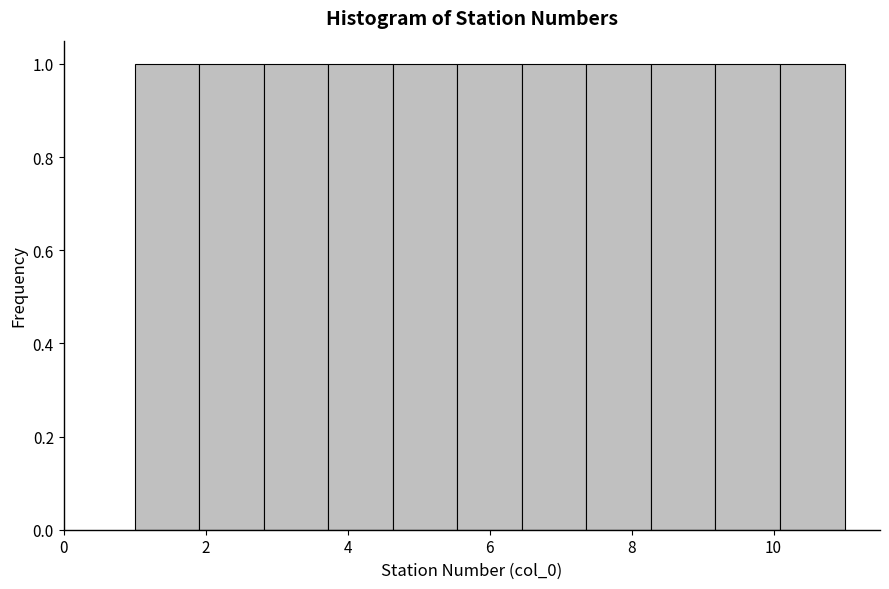

How tall is the bar that spans 6.4 to 7.4 on the x-axis? Neither the bar edges nor the heights are printed on the chart, so give them approximately, as read against the axes.

1